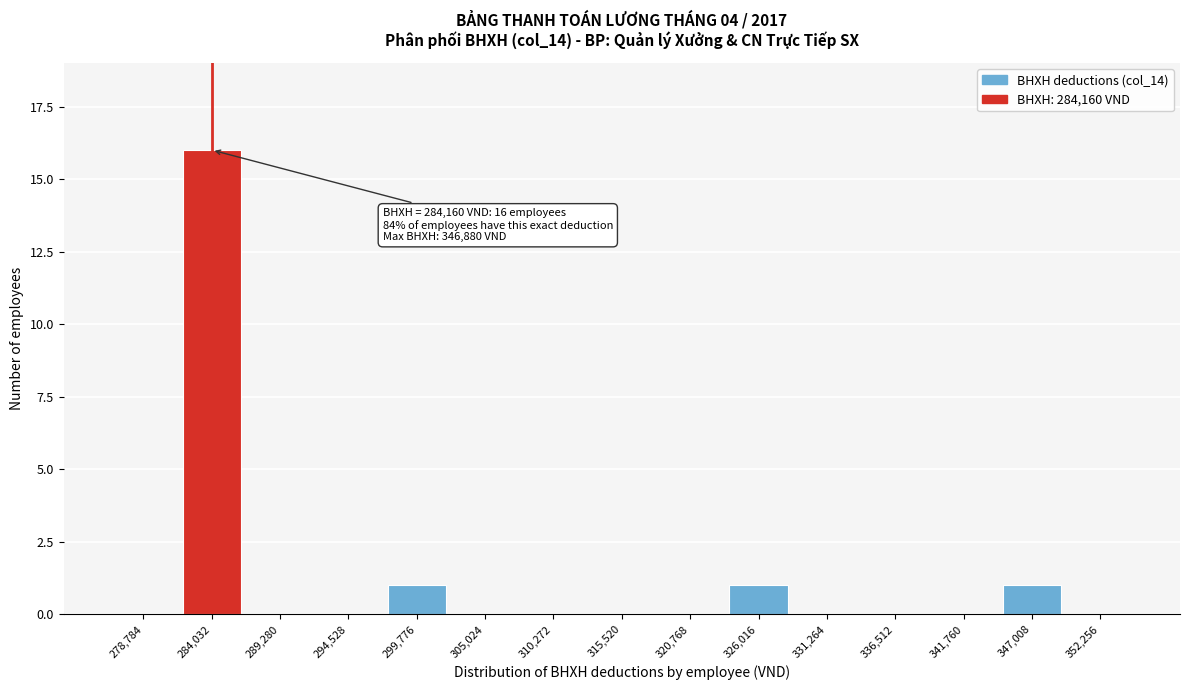

Reading right to left, extract all data points from this chart.

352,256=0	347,008=1	341,760=0	336,512=0	331,264=0	326,016=1	320,768=0	315,520=0	310,272=0	305,024=0	299,776=1	294,528=0	289,280=0	284,032=16	278,784=0